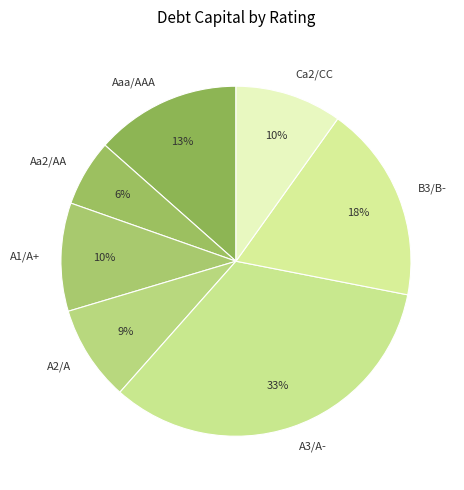

Which category has the biggest portion of the pie?

A3/A-